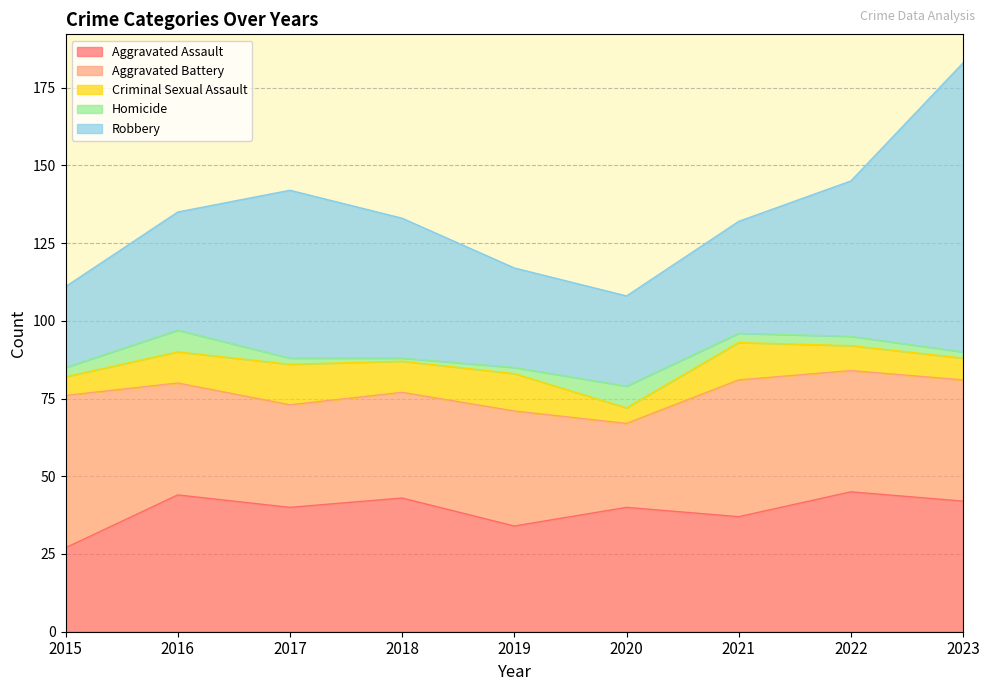

Which category has the highest value across all series?

2023